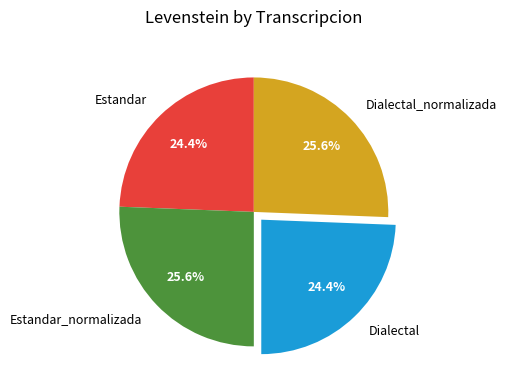

What percentage do Dialectal and Dialectal_normalizada together represent?

50.0%